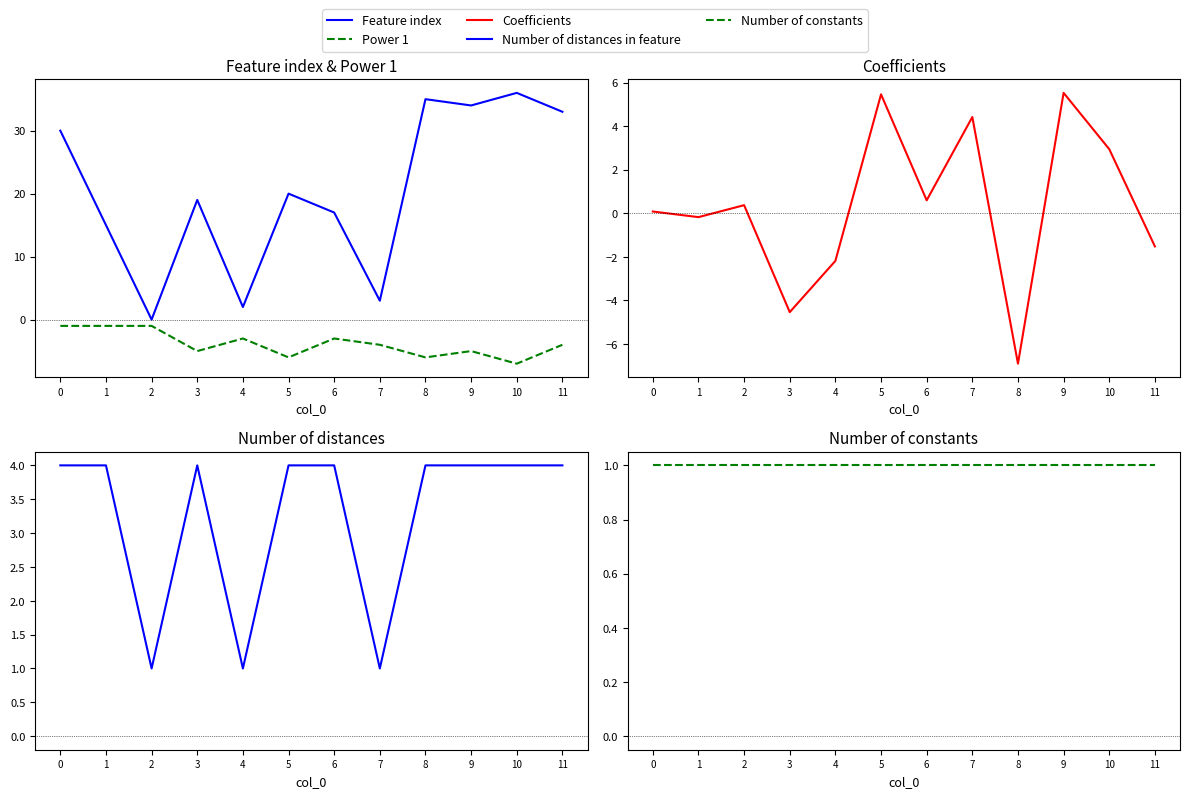

At how many categories does at least one series exceed 15?

8